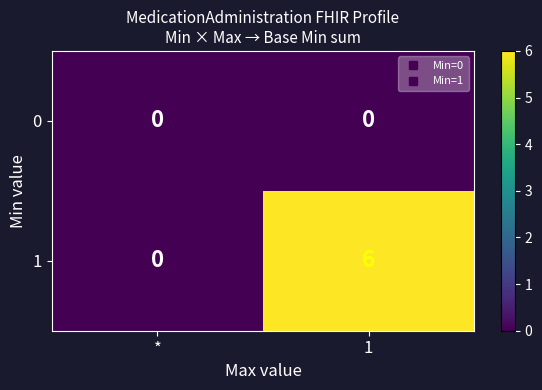

Reading left to right, what are all the values shown in this chart?

0: 0	0
1: 0	6